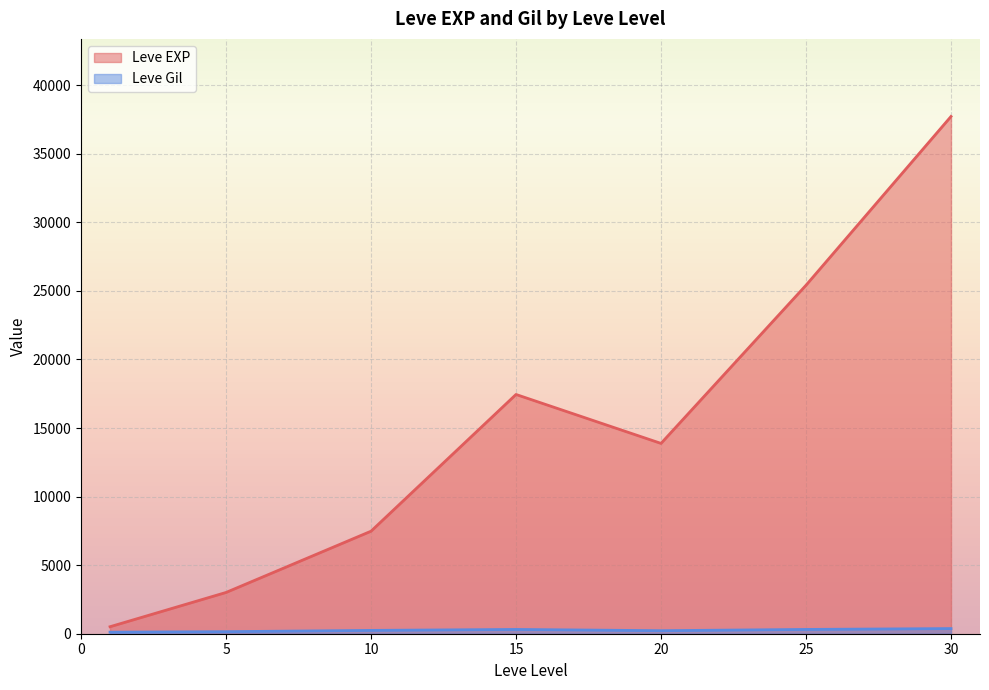

How many interior local peaks does the Leve EXP series have?

1